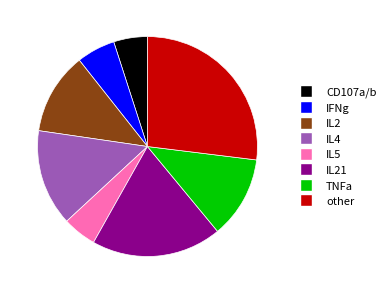

Is there any slice that represents more than half of the pie?

No